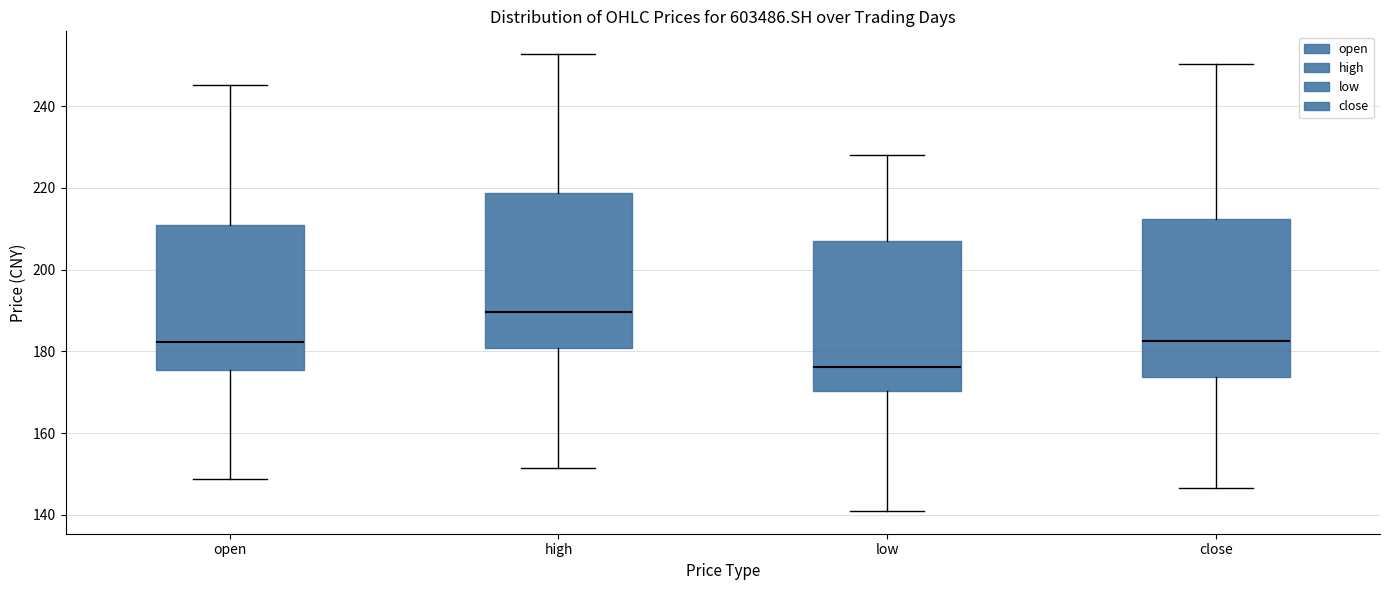

Reading left to right, read every box against the y-axis: the position of its median line, the range the box covers, and the ends of its whiskers. The values are not printed on the chart, so give them approximately, as read against the axis.

open: median 182, box 176 to 210, whiskers 148 to 246
high: median 190, box 180 to 218, whiskers 152 to 252
low: median 176, box 170 to 206, whiskers 142 to 228
close: median 182, box 174 to 212, whiskers 146 to 250